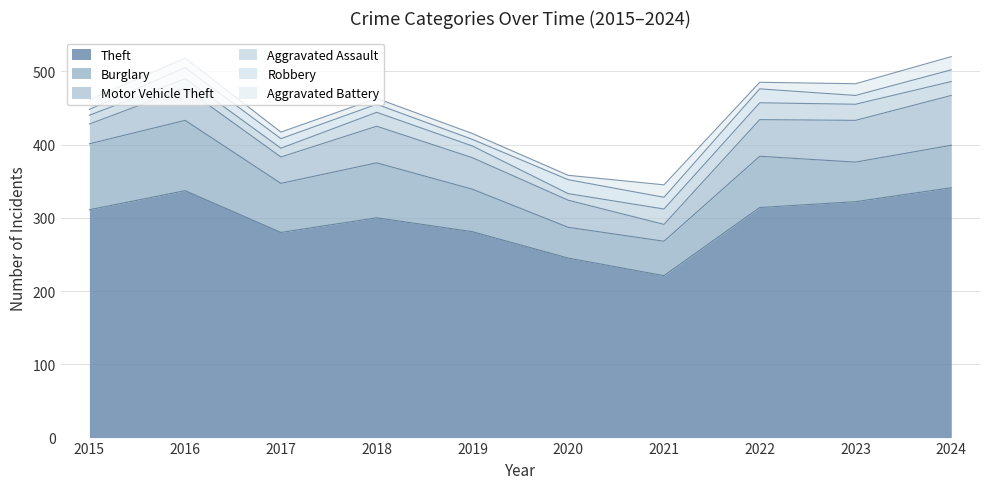

What is the value of the Aggravated Assault point at the 6th from the left?

9